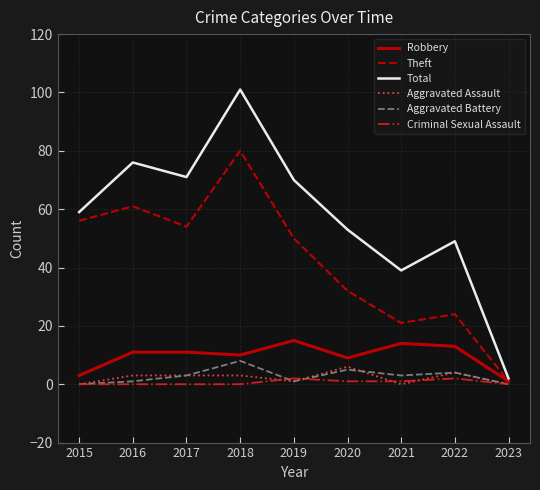

Reading left to right, extract all data points from this chart.

Robbery: 3	11	11	10	15	9	14	13	1
Theft: 56	61	54	80	50	32	21	24	1
Total: 59	76	71	101	70	53	39	49	2
Aggravated Assault: 0	3	3	3	1	6	0	4	0
Aggravated Battery: 0	1	3	8	1	5	3	4	0
Criminal Sexual Assault: 0	0	0	0	2	1	1	2	0